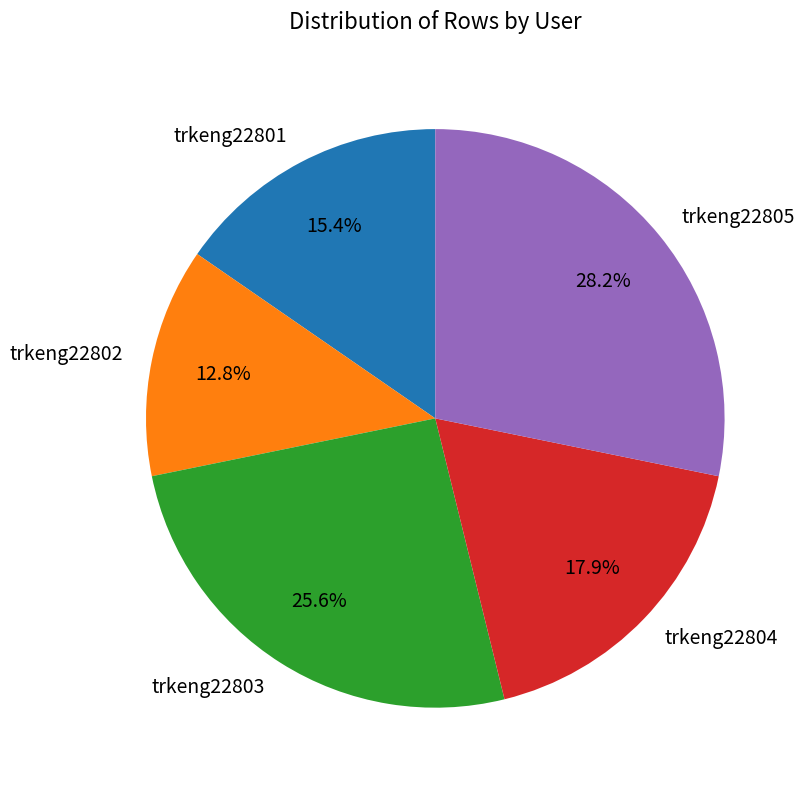

Does trkeng22803 represent more than half of the total?

No